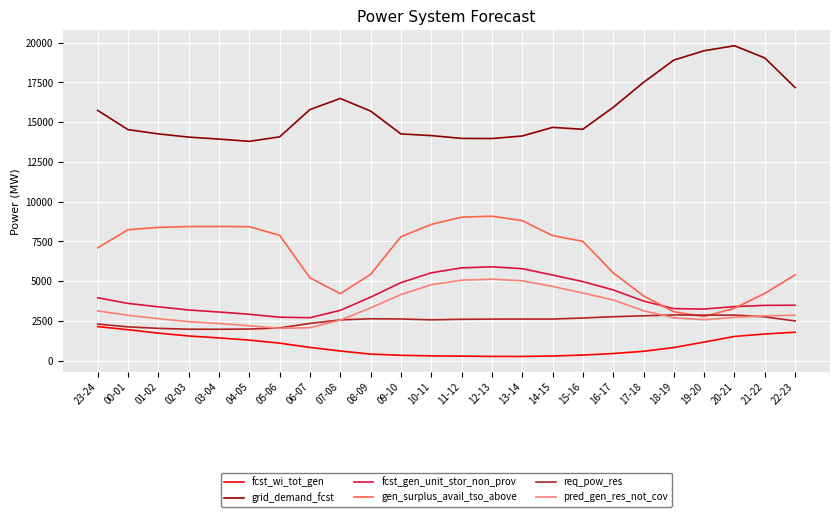

What is the greatest value displayed?

19808